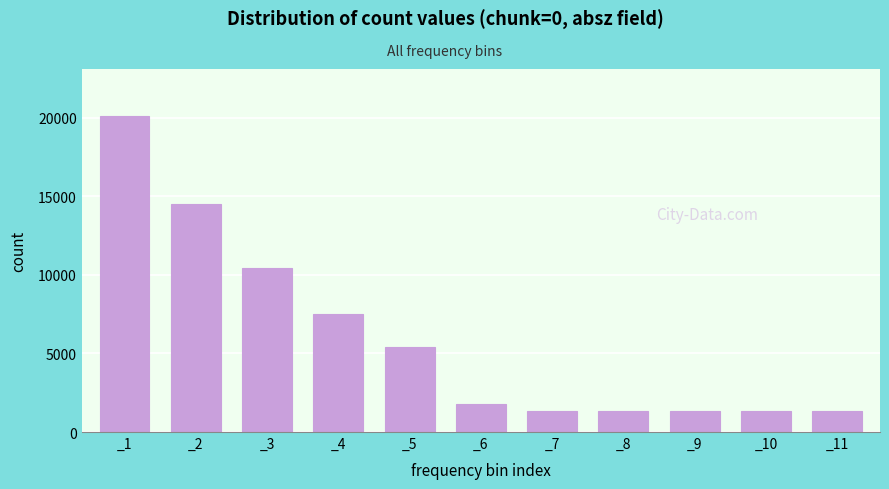

What is the value of the 3rd bar from the left?

10444